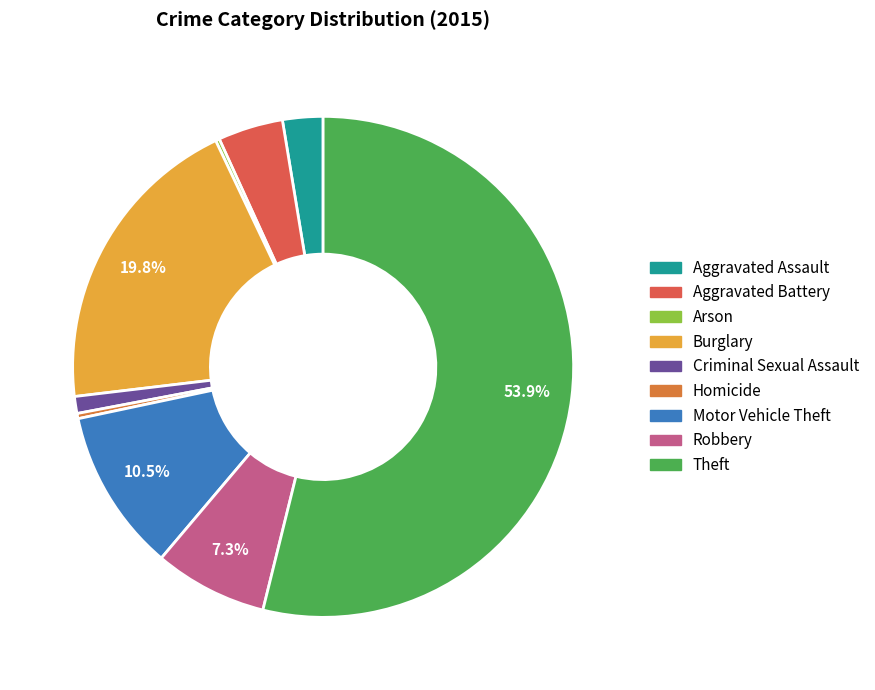

How many slices are in this pie chart?

9